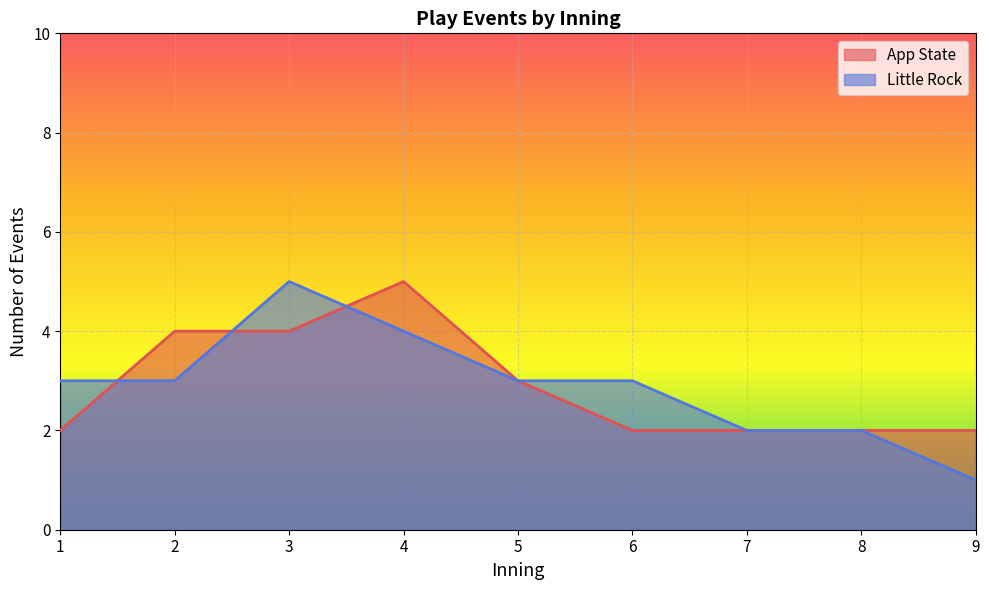

Which series changed the most between 3 and 4?

Little Rock